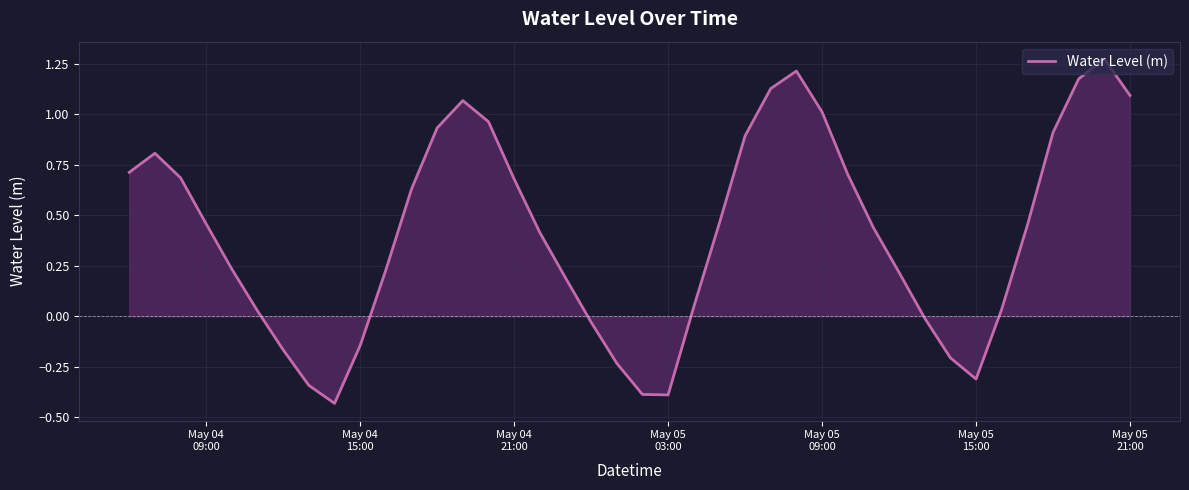

What is the difference between the maximum and minimum values?

1.7